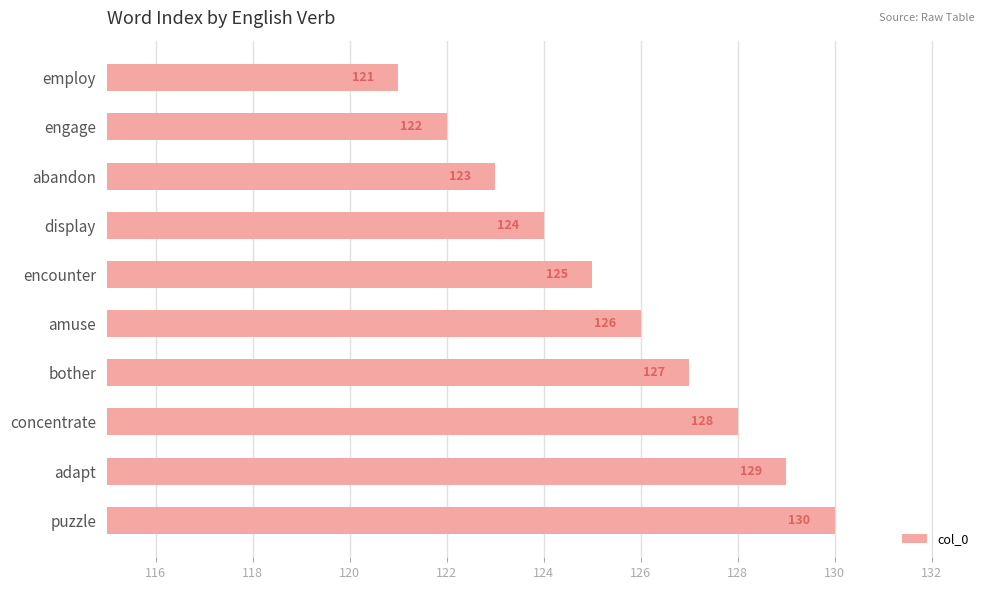

The value at puzzle is 89. True or false?

False